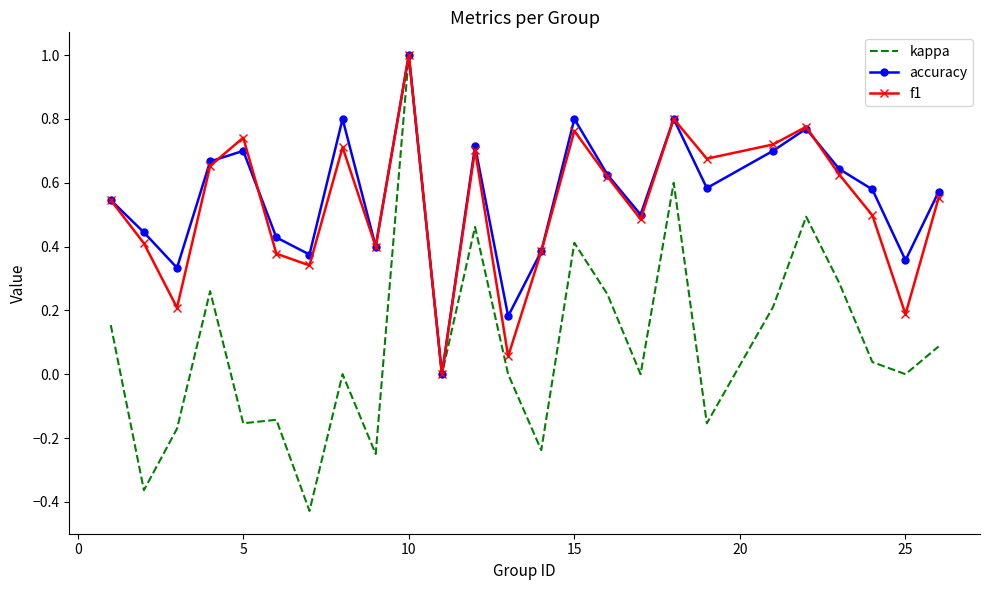

What is the highest value of the kappa series?

1.0